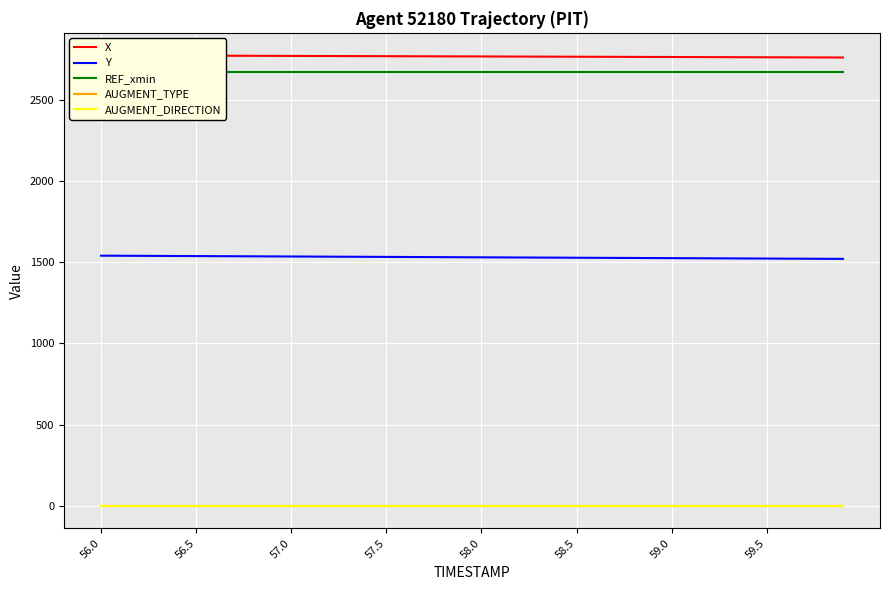

How many categories are shown in the chart?

40